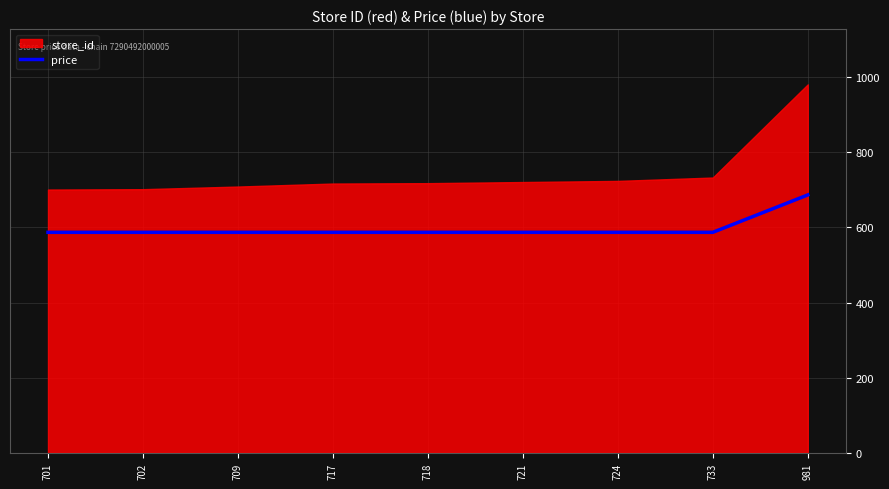

Reading left to right, extract all data points from this chart.

701=587.2	702=587.2	709=587.2	717=587.2	718=587.2	721=587.2	724=587.2	733=587.2	981=686.7